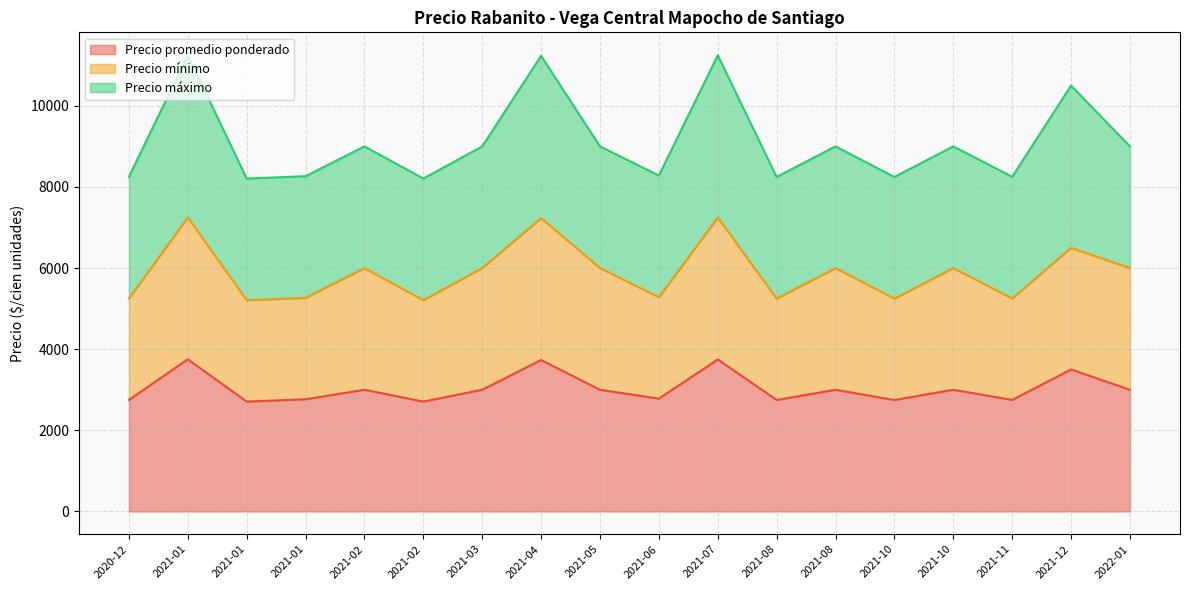

True or false: Precio promedio ponderado and Precio mínimo intersect in this chart.

False